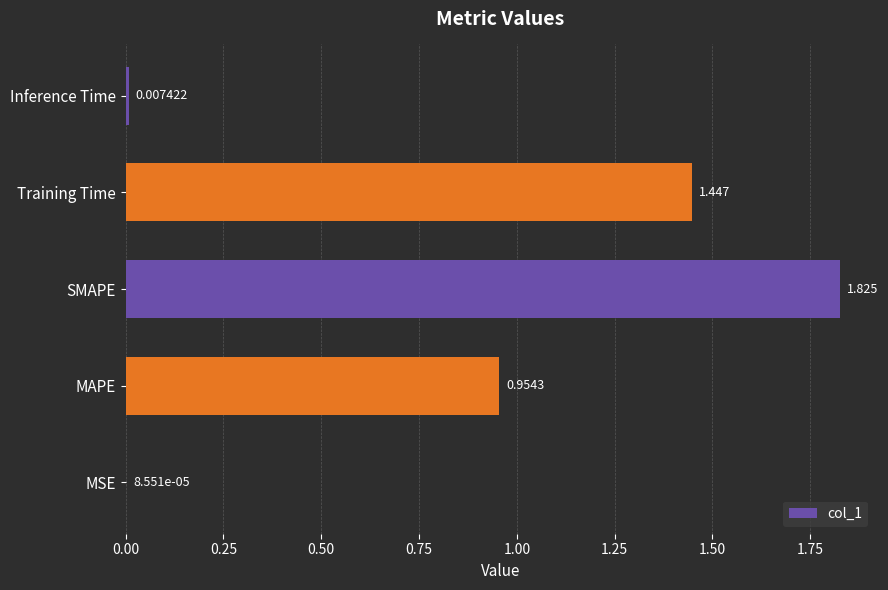

Which has a higher value, SMAPE or MSE?

SMAPE